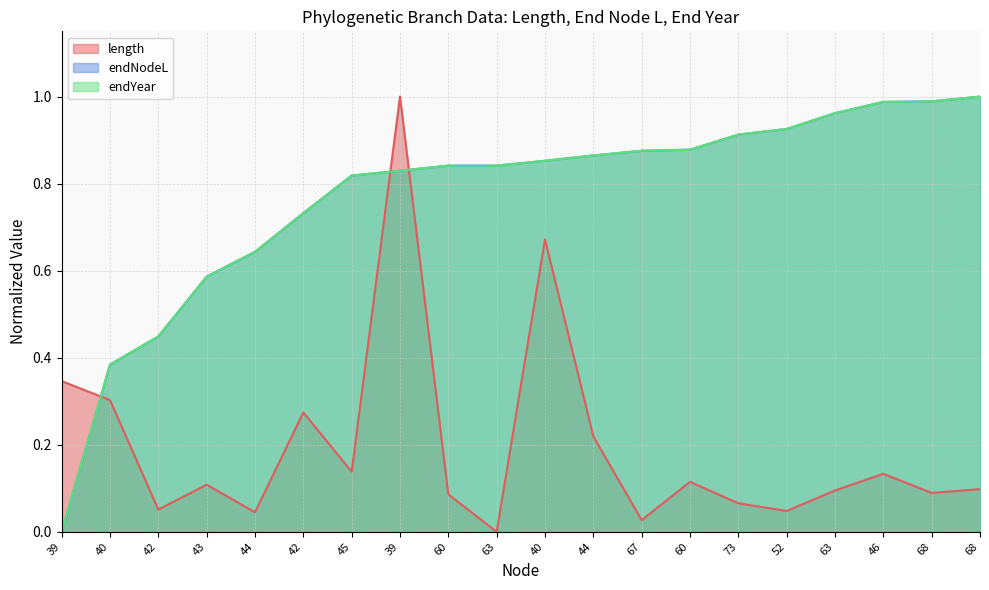

Which series ends up on top after the final intersection of endYear and endNodeL?

endYear